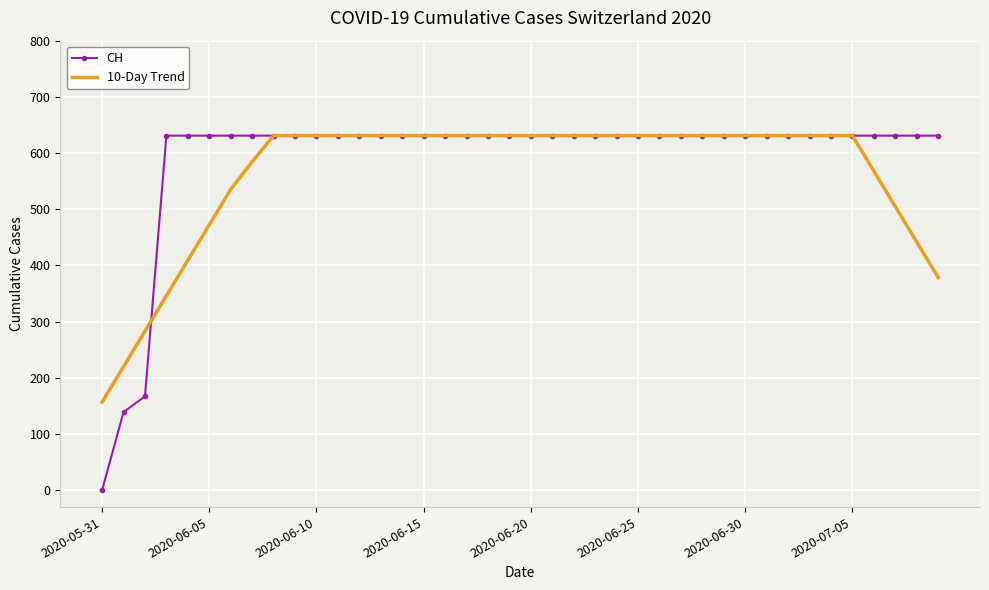

What is the maximum value shown in the chart?

631.0